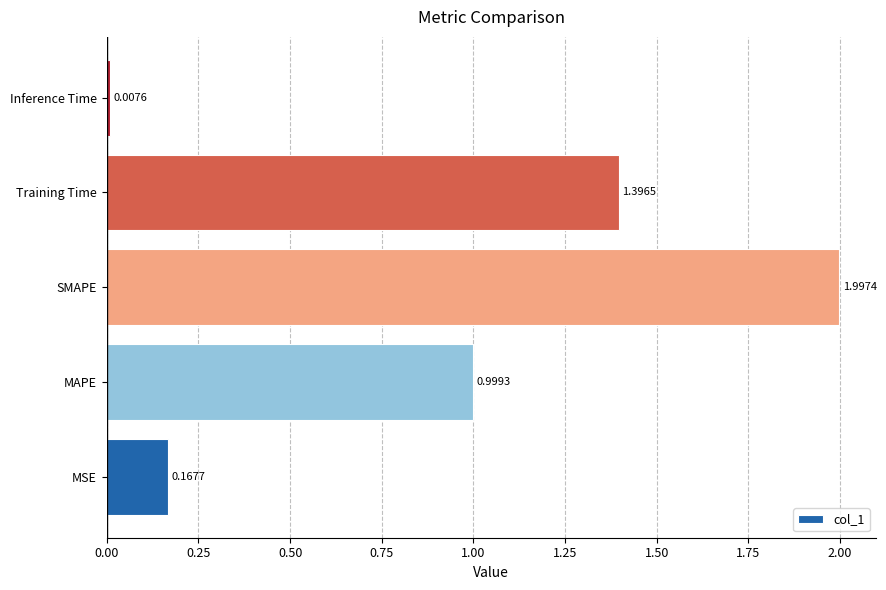

At which category does the chart reach its peak across all series?

SMAPE